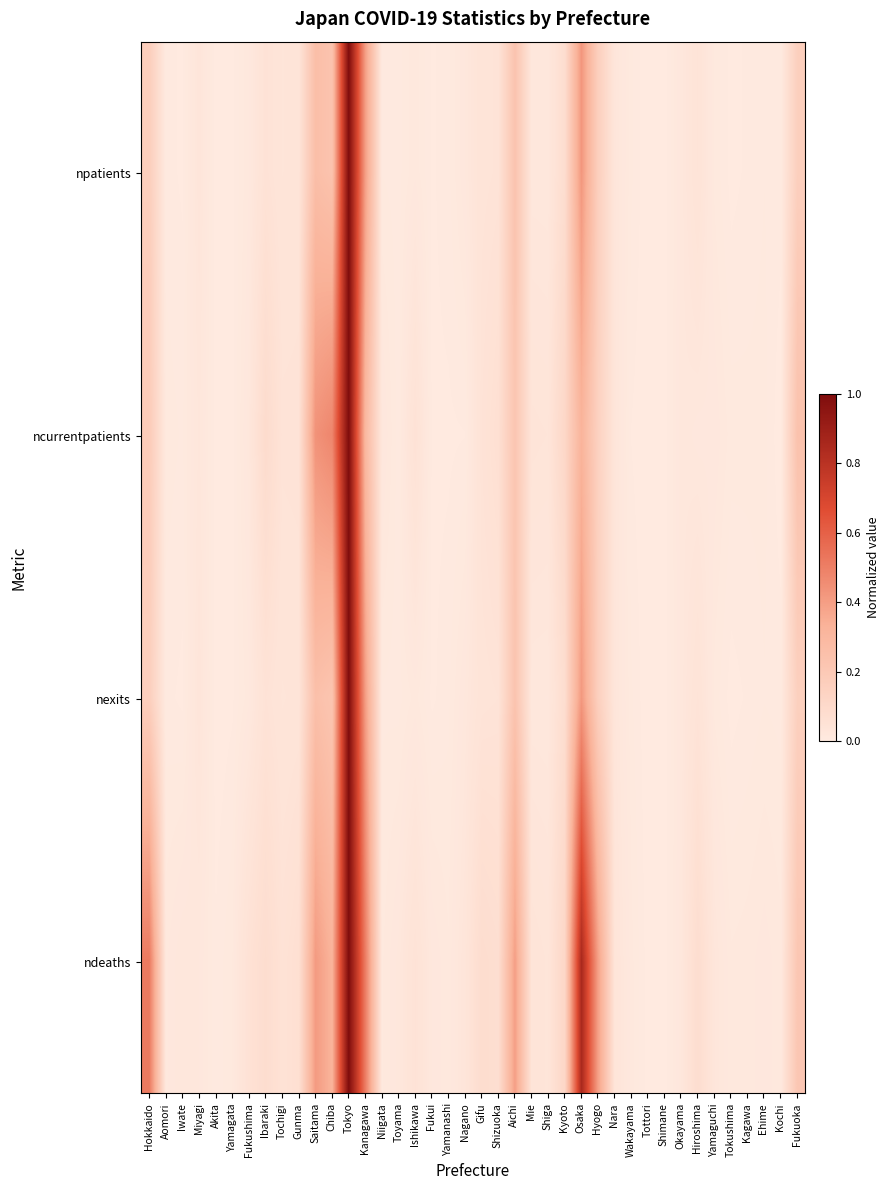

At Toyama, list the series in order from smallest to largest.

ncurrentpatients, nexits, npatients, ndeaths